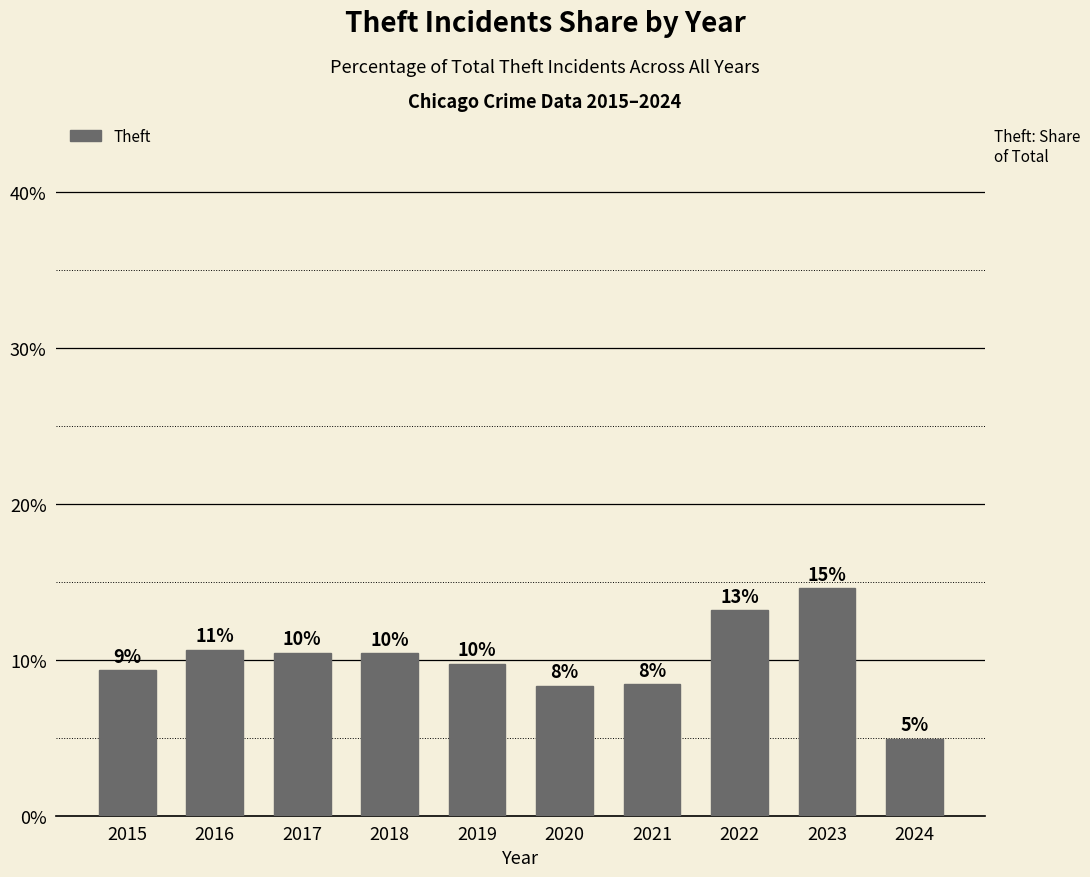

What is the approximate value at 2022?

13.2